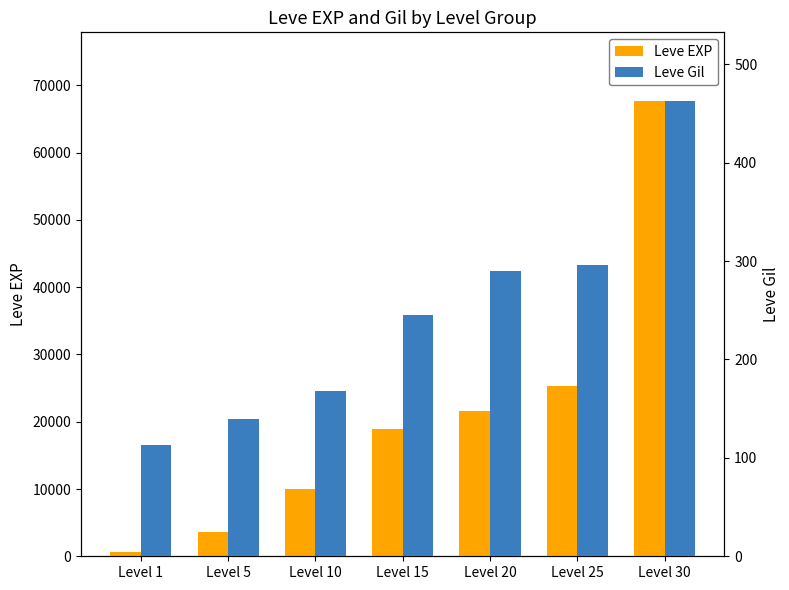

Reading left to right, what are all the values shown in this chart?

Leve EXP: 630	3600	9990	18910	21600	25250	67730
Leve Gil: 113	139	168	245	290	296	463